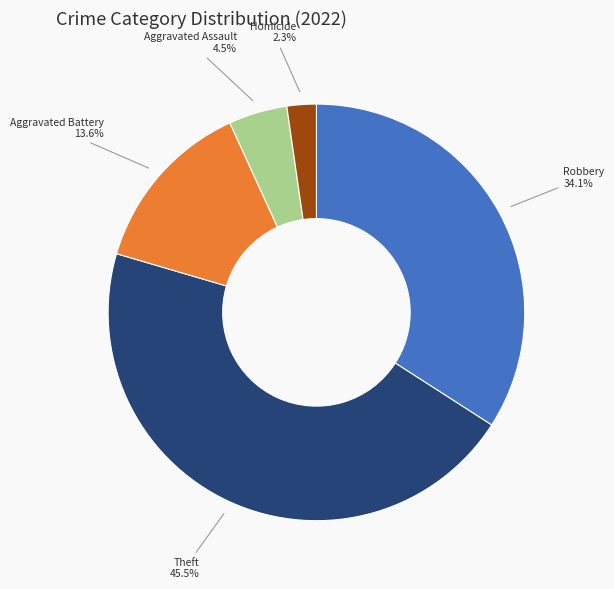

How much of the chart is everything except Aggravated Battery?

86.4%